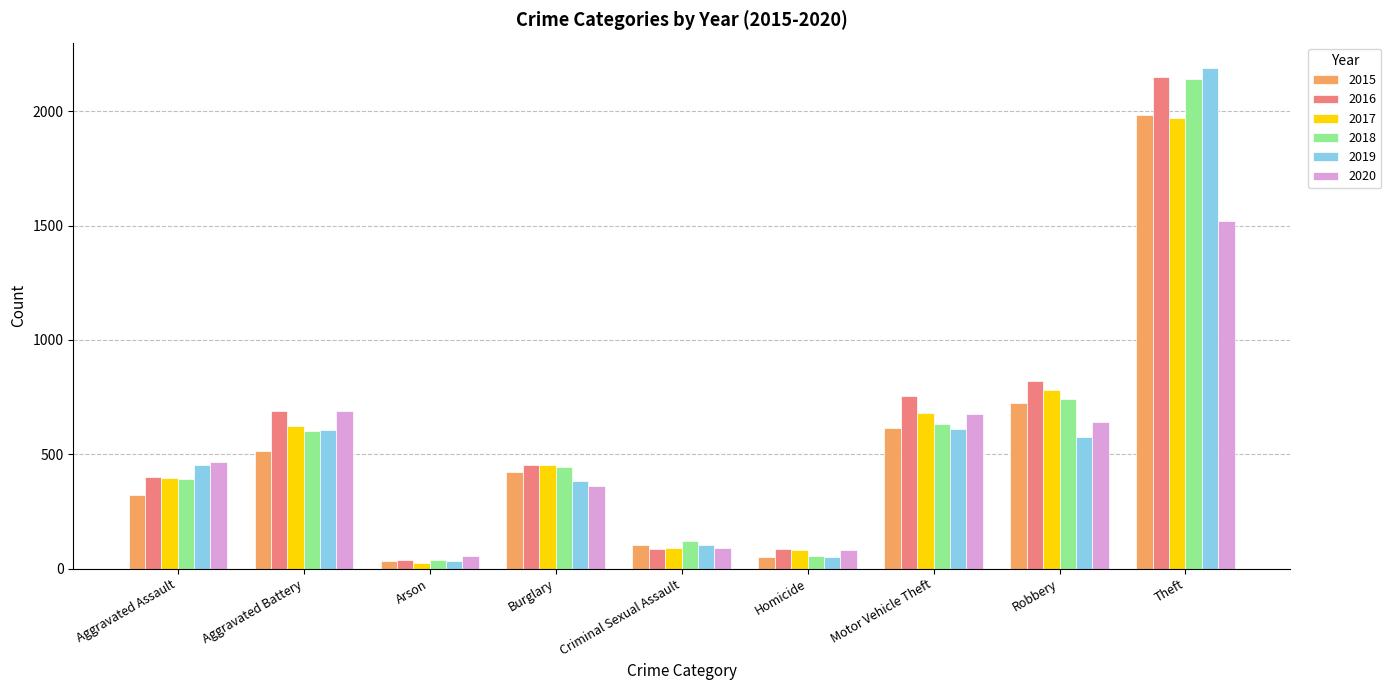

At which category does the chart reach its peak across all series?

Theft